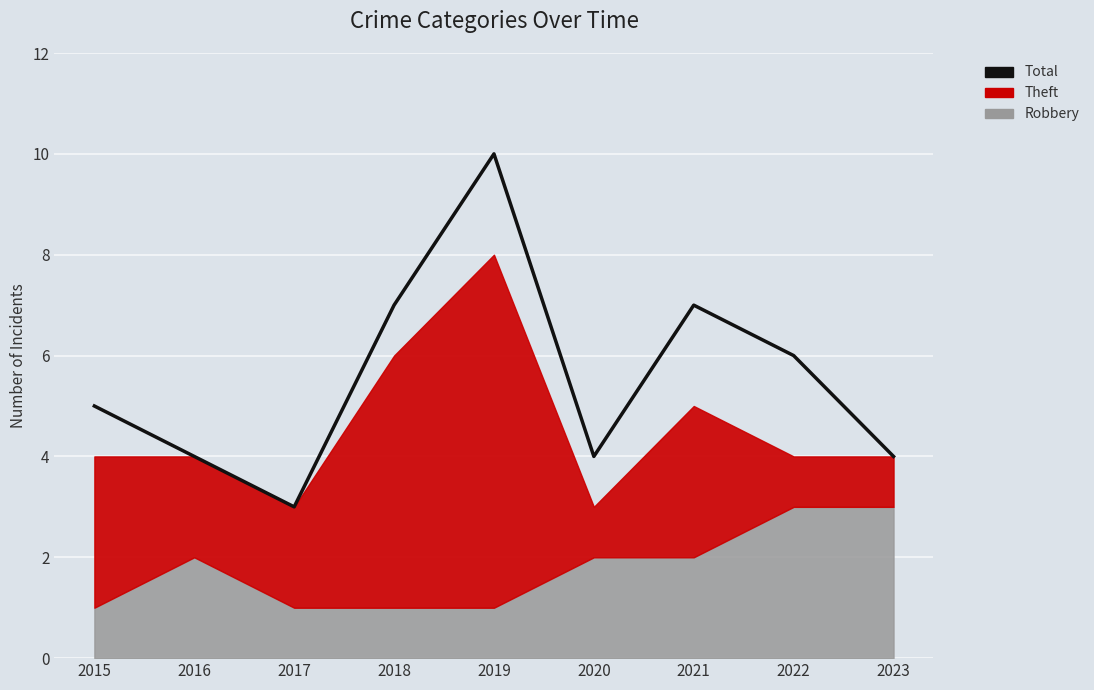

Reading left to right, transcribe all the data shown in this chart.

2015=5	2016=4	2017=3	2018=7	2019=10	2020=4	2021=7	2022=6	2023=4